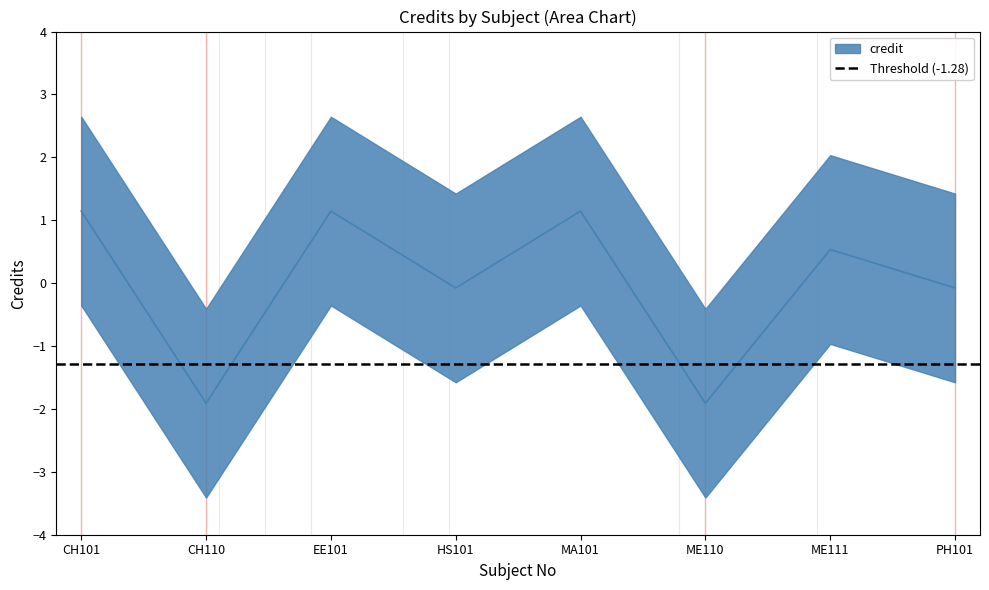

At which label does the data first exceed 0?

CH101